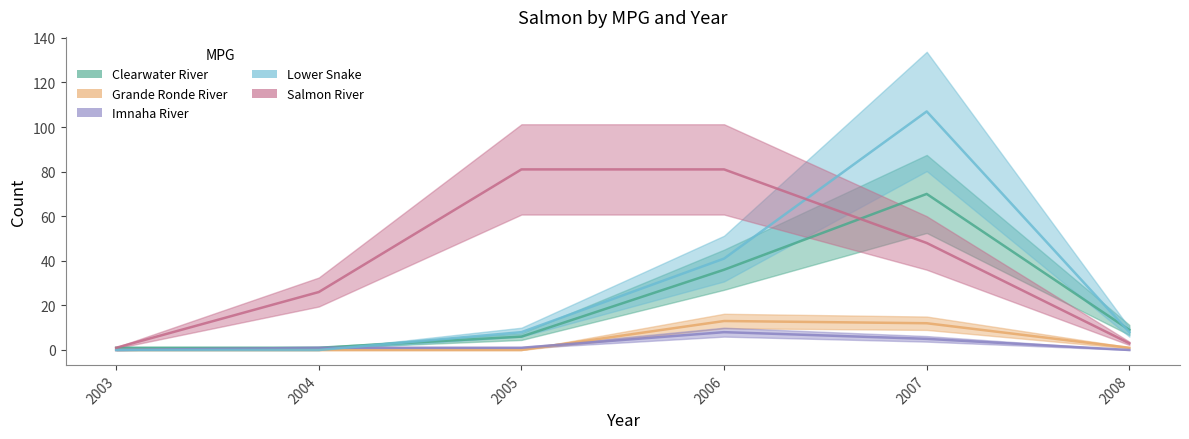

What is the value of the Clearwater River point at the 5th from the left?

70